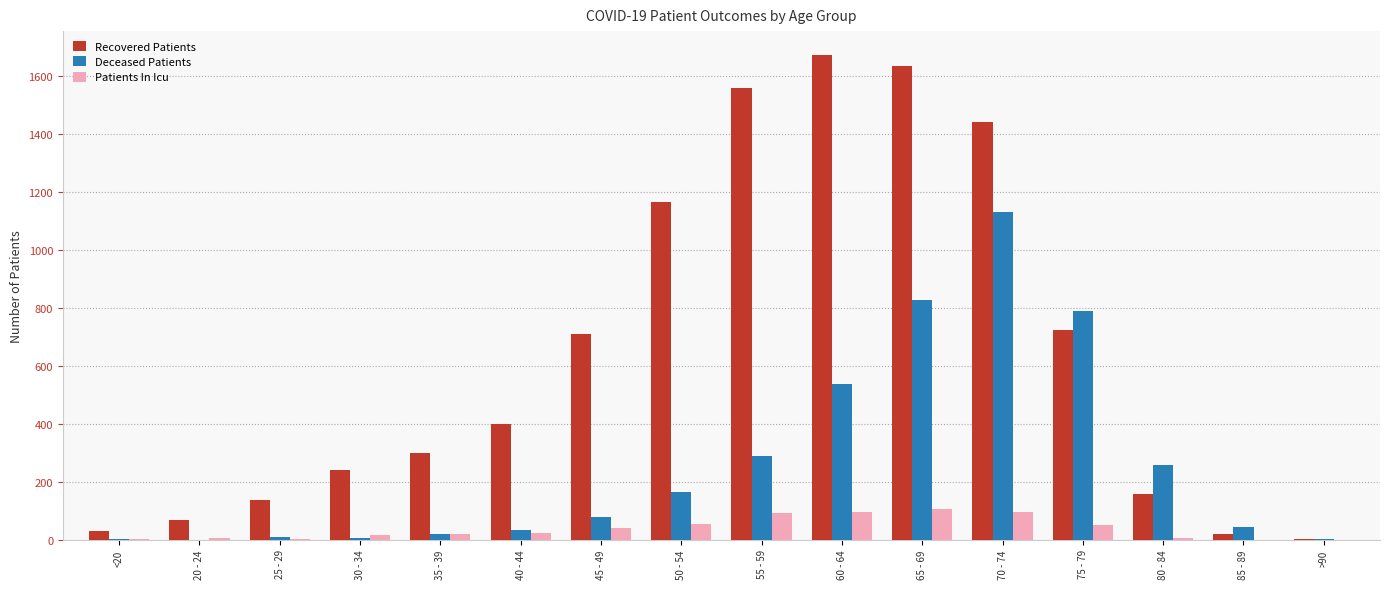

The value of Patients In Icu at 45 - 49 is 39. True or false?

True